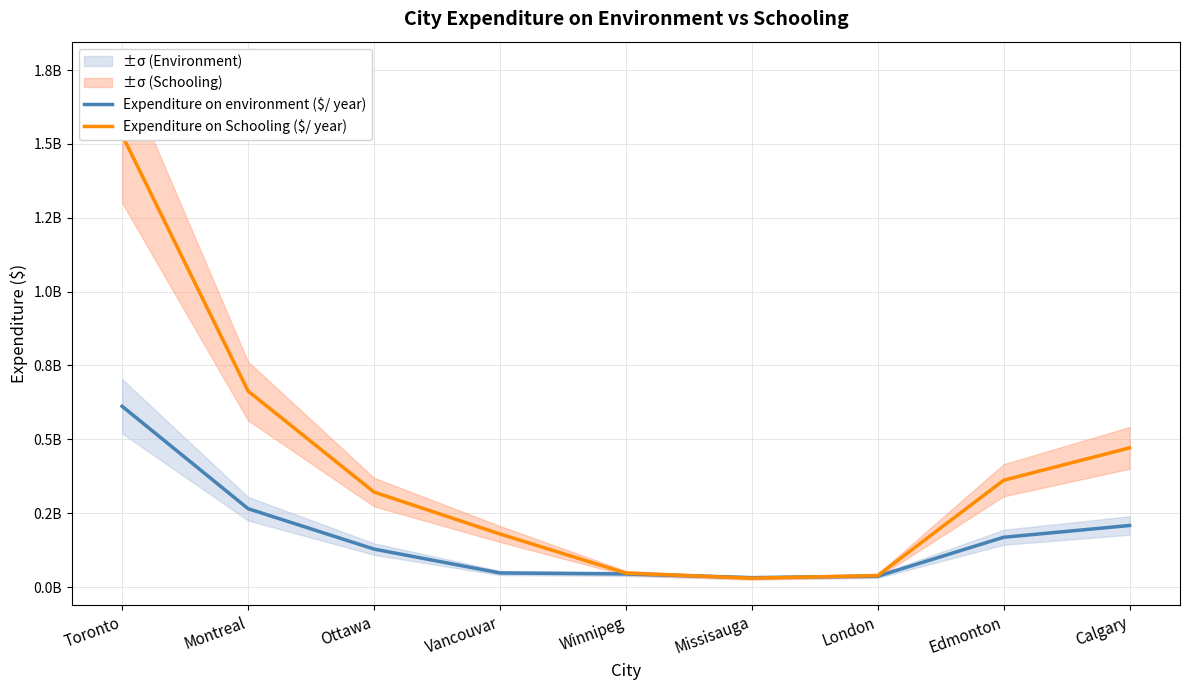

Does the chart display data point markers on the line(s)?

No